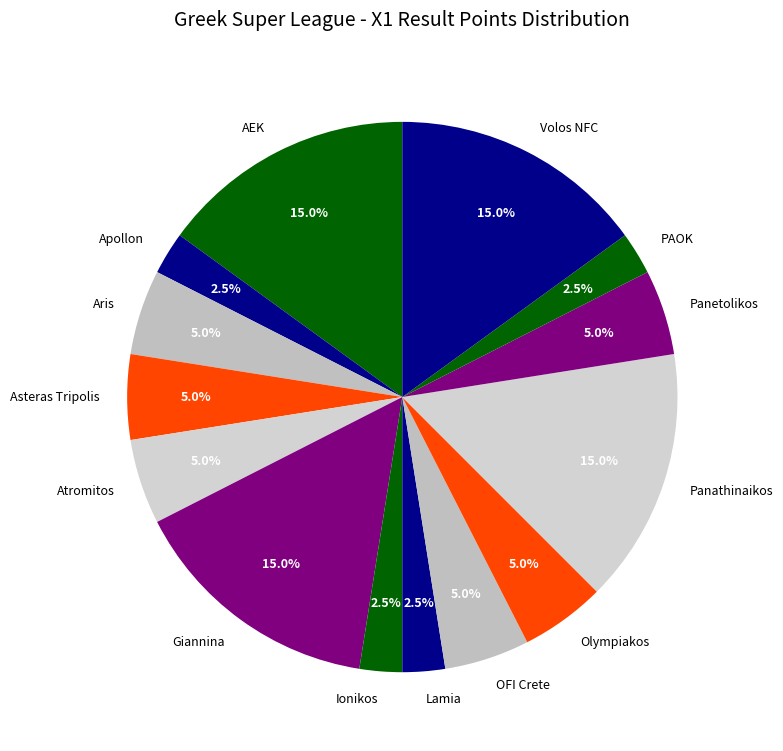

What percentage do AEK and Asteras Tripolis together represent?

20.0%